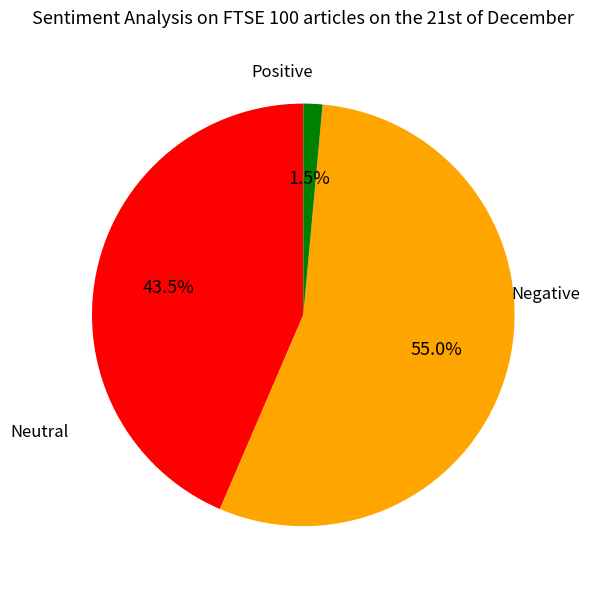

Is there a majority slice in this chart?

Yes